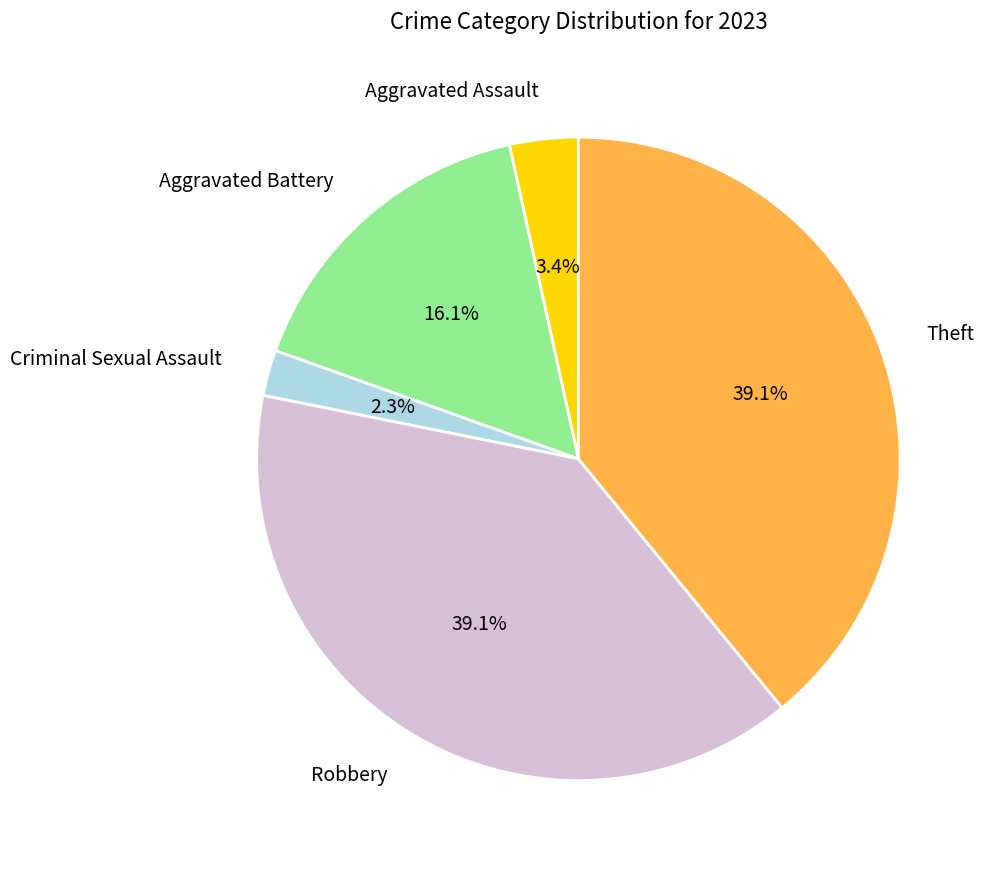

Is it true that Aggravated Battery is 29% of the pie?

False